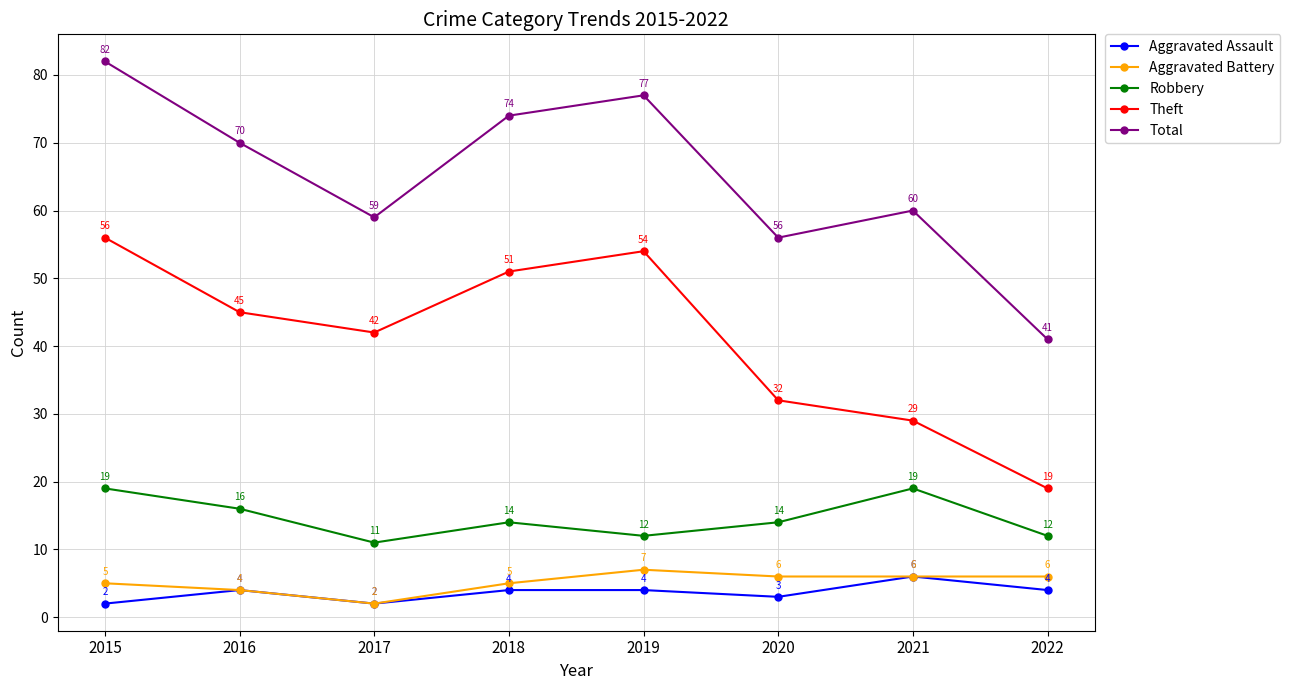

What is the total value across all series at 2016?

139